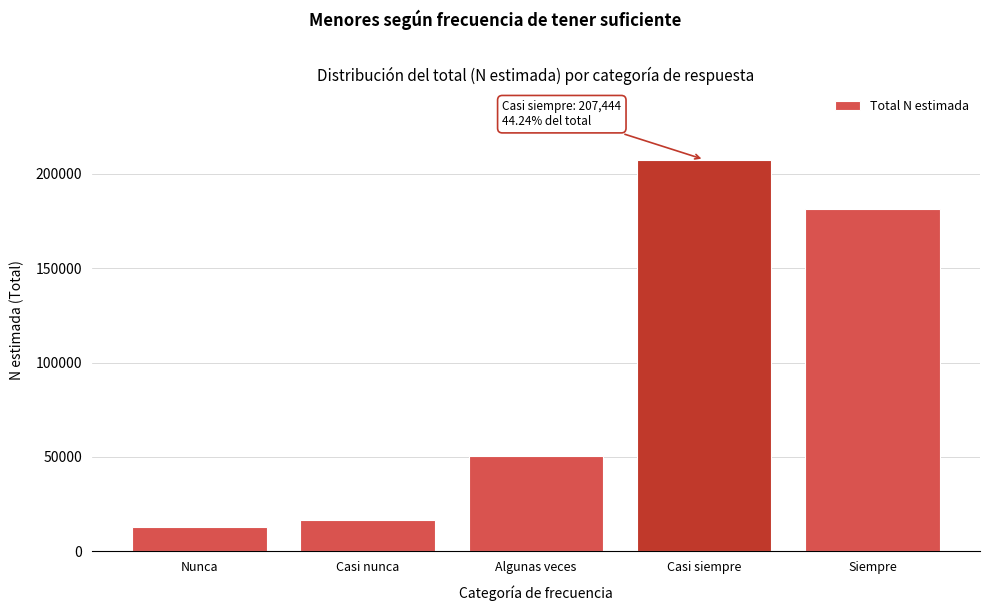

Reading left to right, transcribe all the data shown in this chart.

12977	16647	50452	207444	181414